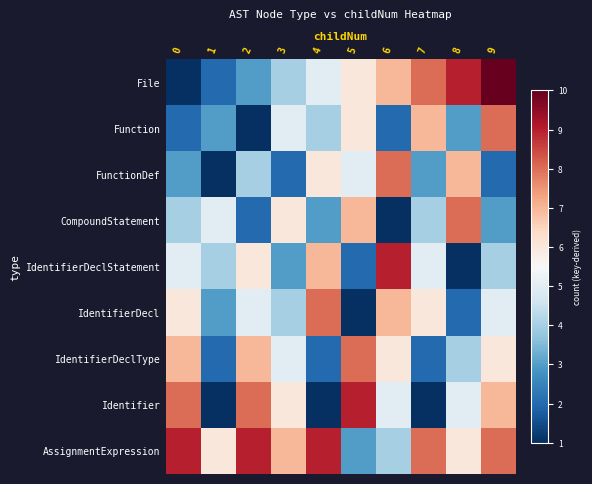

Which series has the largest total across all categories?

row_8